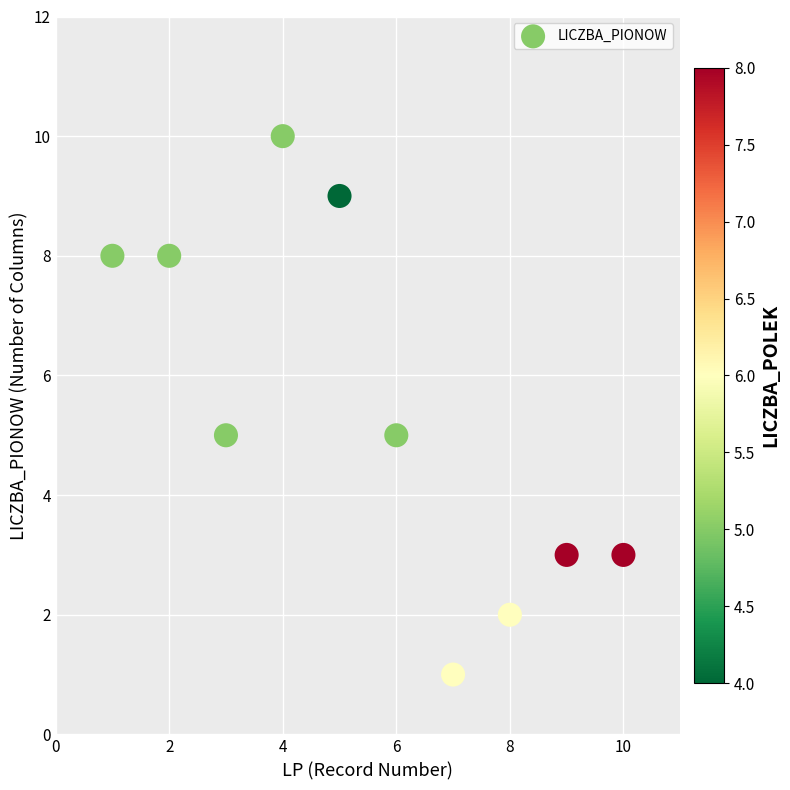

What is the range of Y values (max minus min)?

9